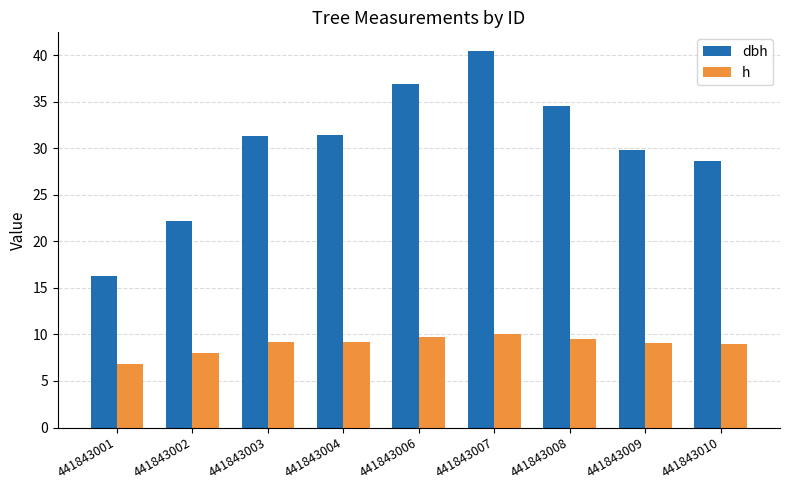

Are the bars grouped side by side (vs. stacked)?

Yes